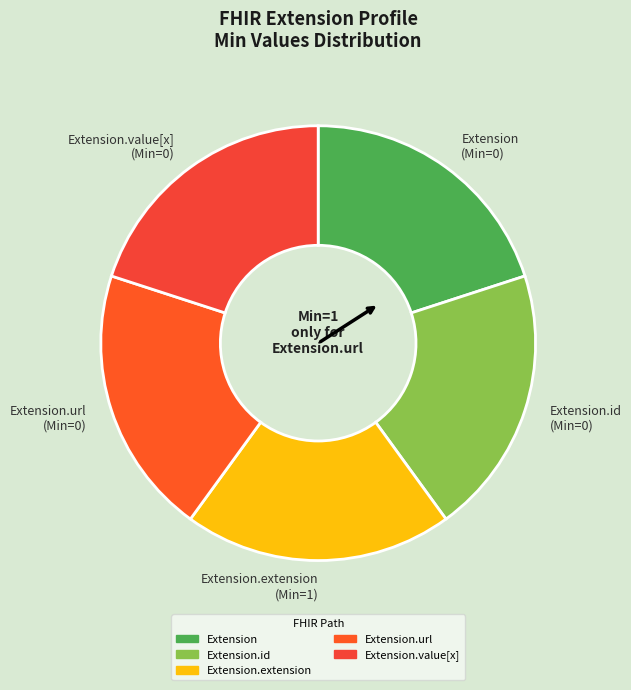

Is there any slice that represents more than half of the pie?

No